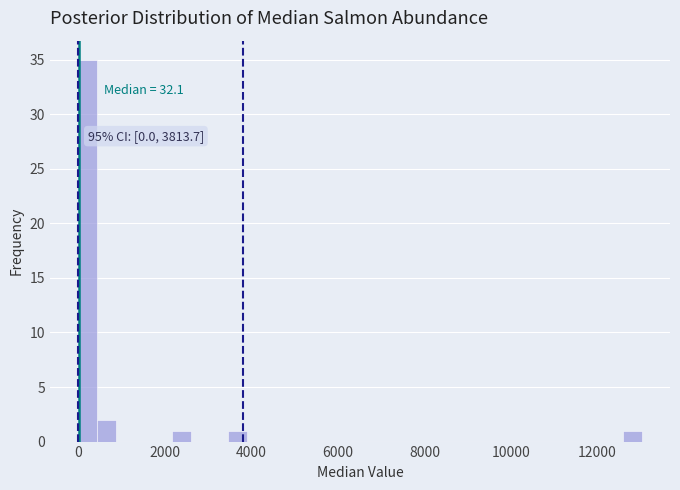

Read against the x-axis, roughly where is the centre of the tallest bar?

200